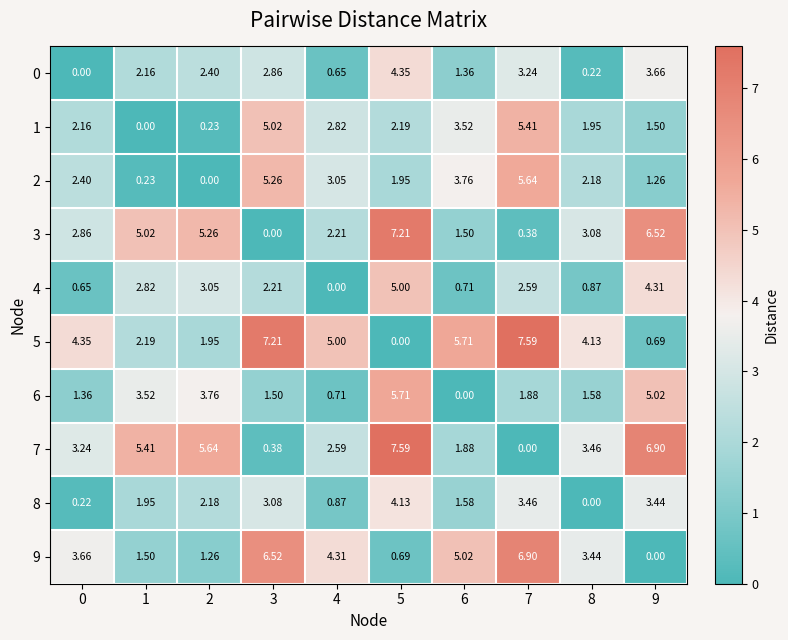

How many categories are shown in the chart?

10